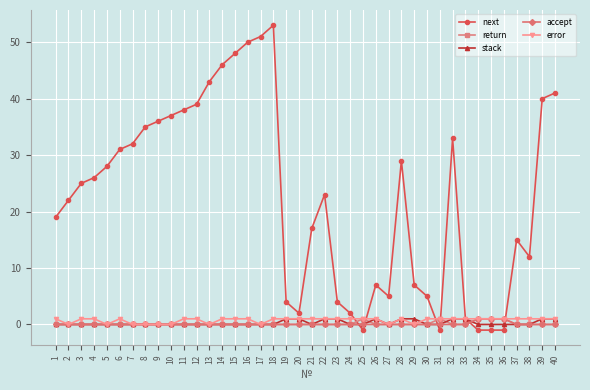

Count the number of categories in the chart.

40